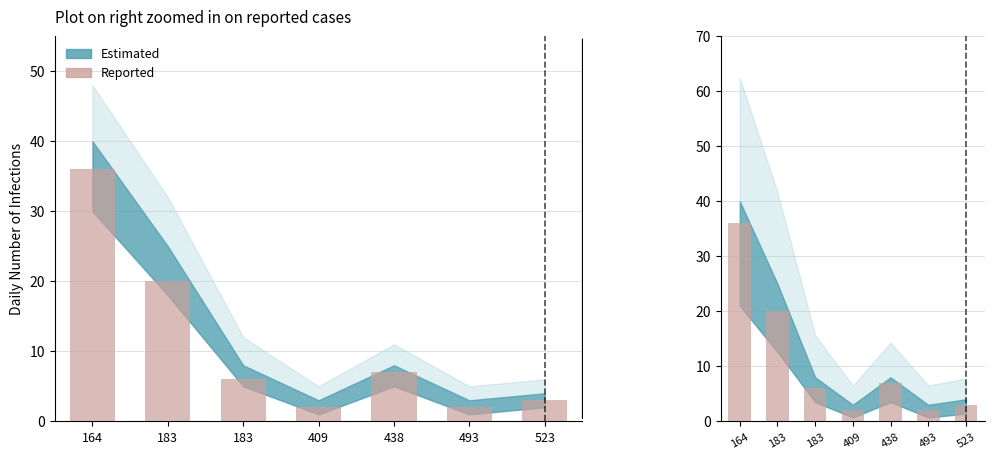

Rank the categories by value from lowest to highest.

409, 493, 523, 183, 438, 183, 164